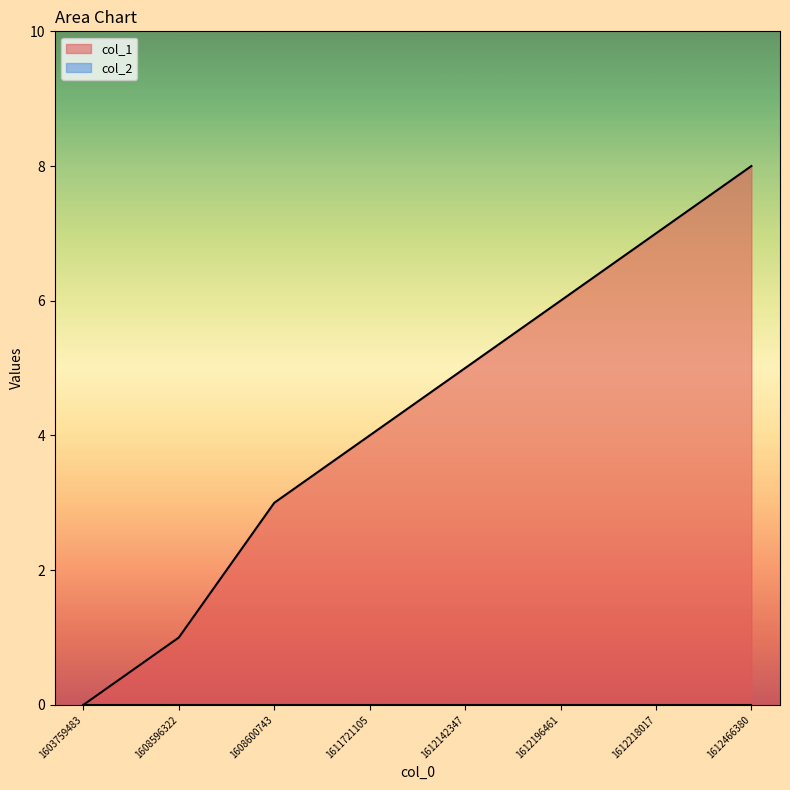

Which has a higher value, 1612142347 or 1612196461?

1612196461